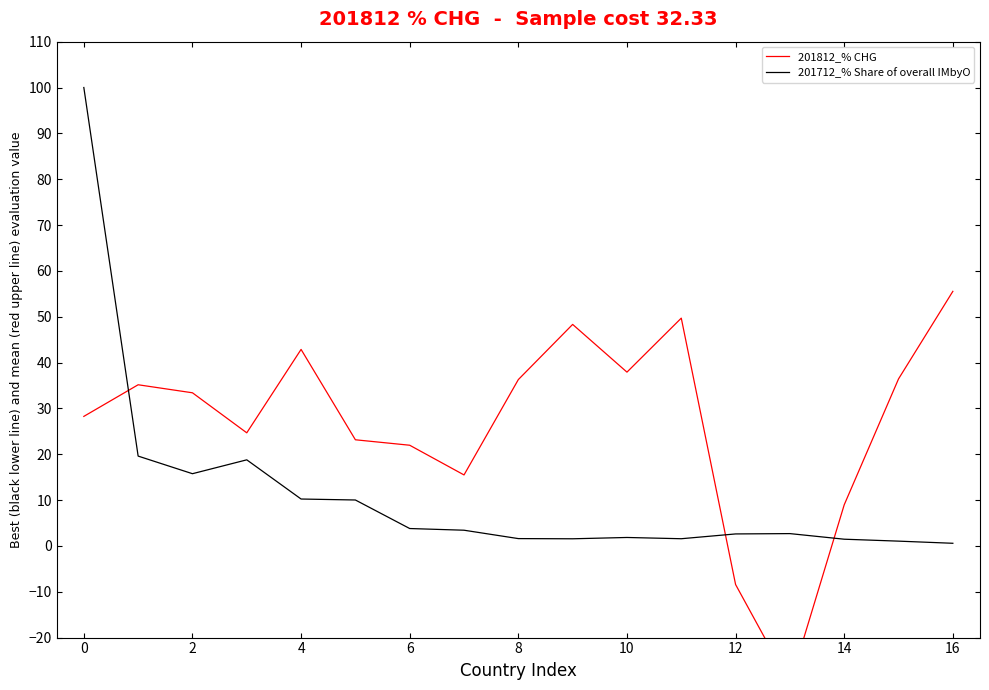

True or false: 201812_% CHG has a value of 16.1 at 15.

False